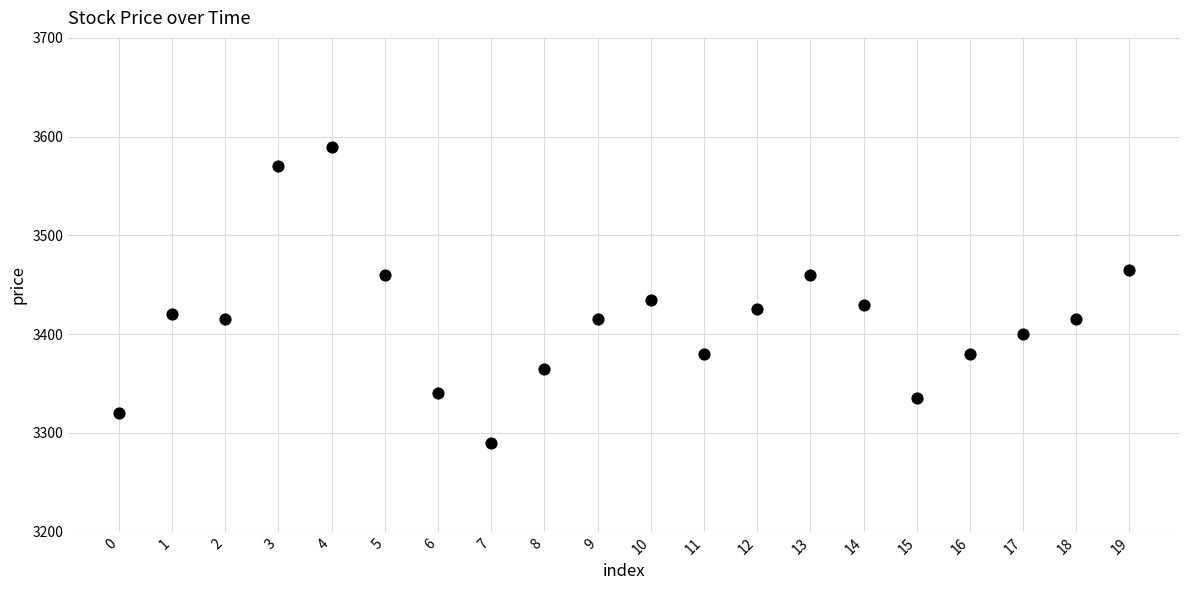

What Y value in the scatter plot is closest to 3440?

3435